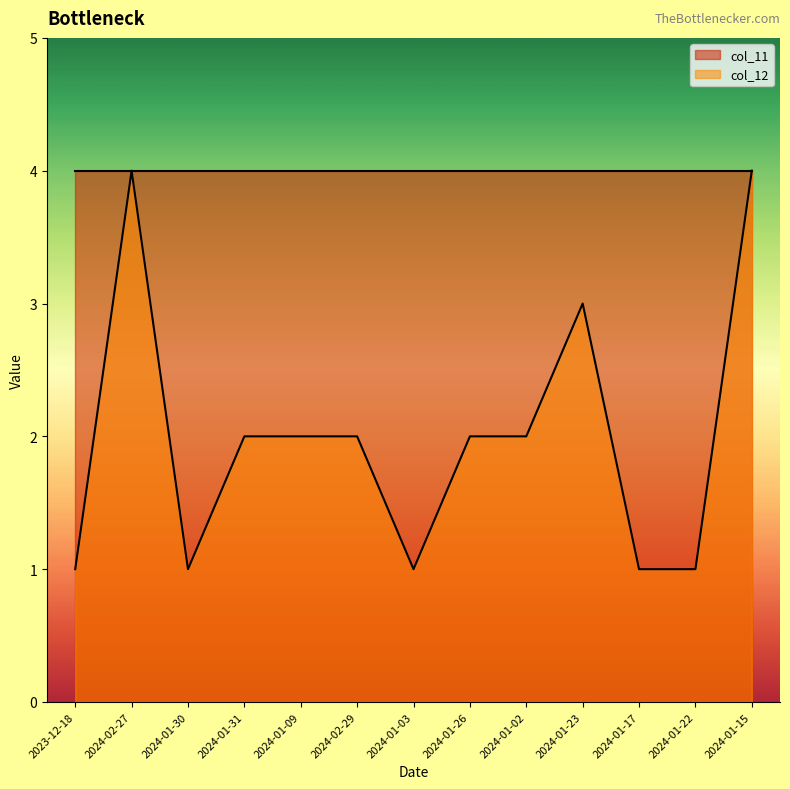

What is the difference between the second highest and minimum values?

3